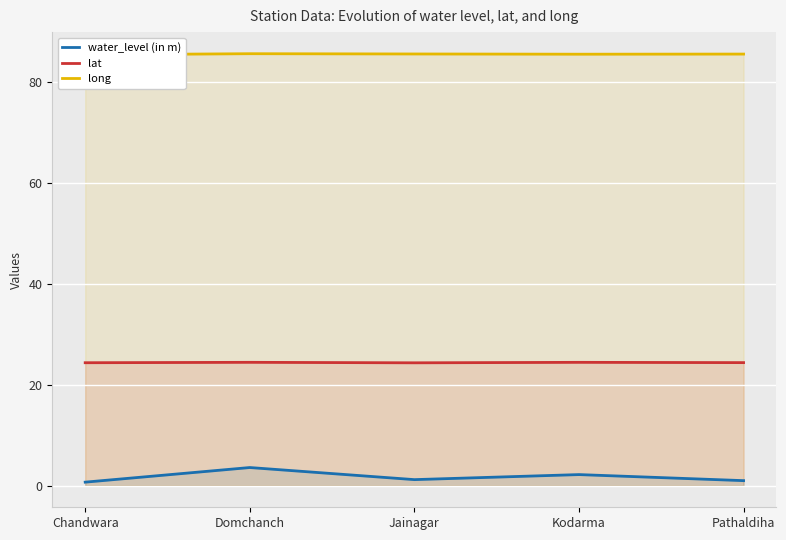

What is the difference between the long values at Chandwara and Pathaldiha?

0.1